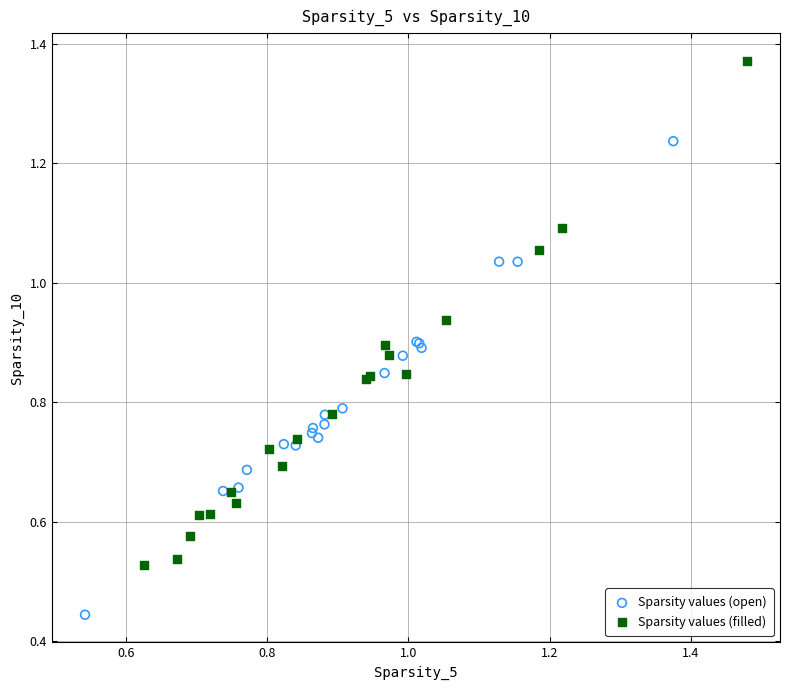

Which series reaches the maximum Y coordinate?

Sparsity values (filled)